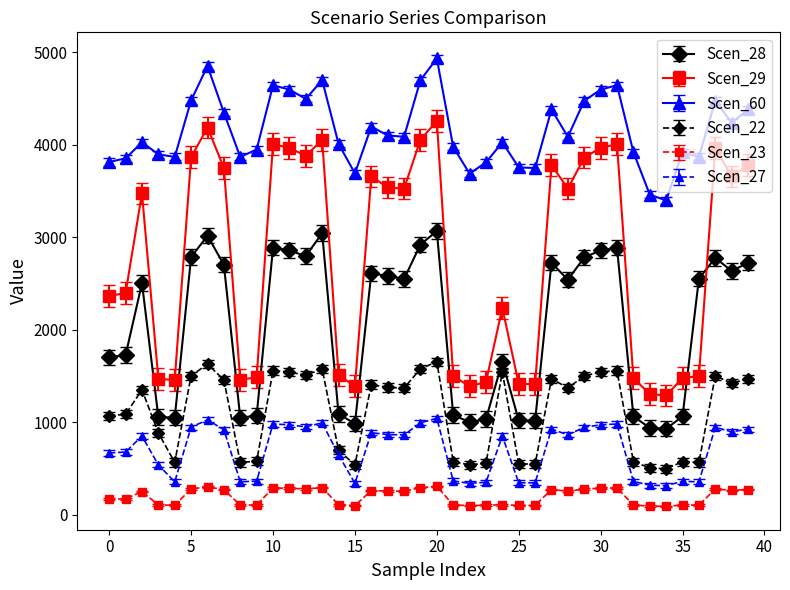

How many data points in Scen_29 are above 3525?

20